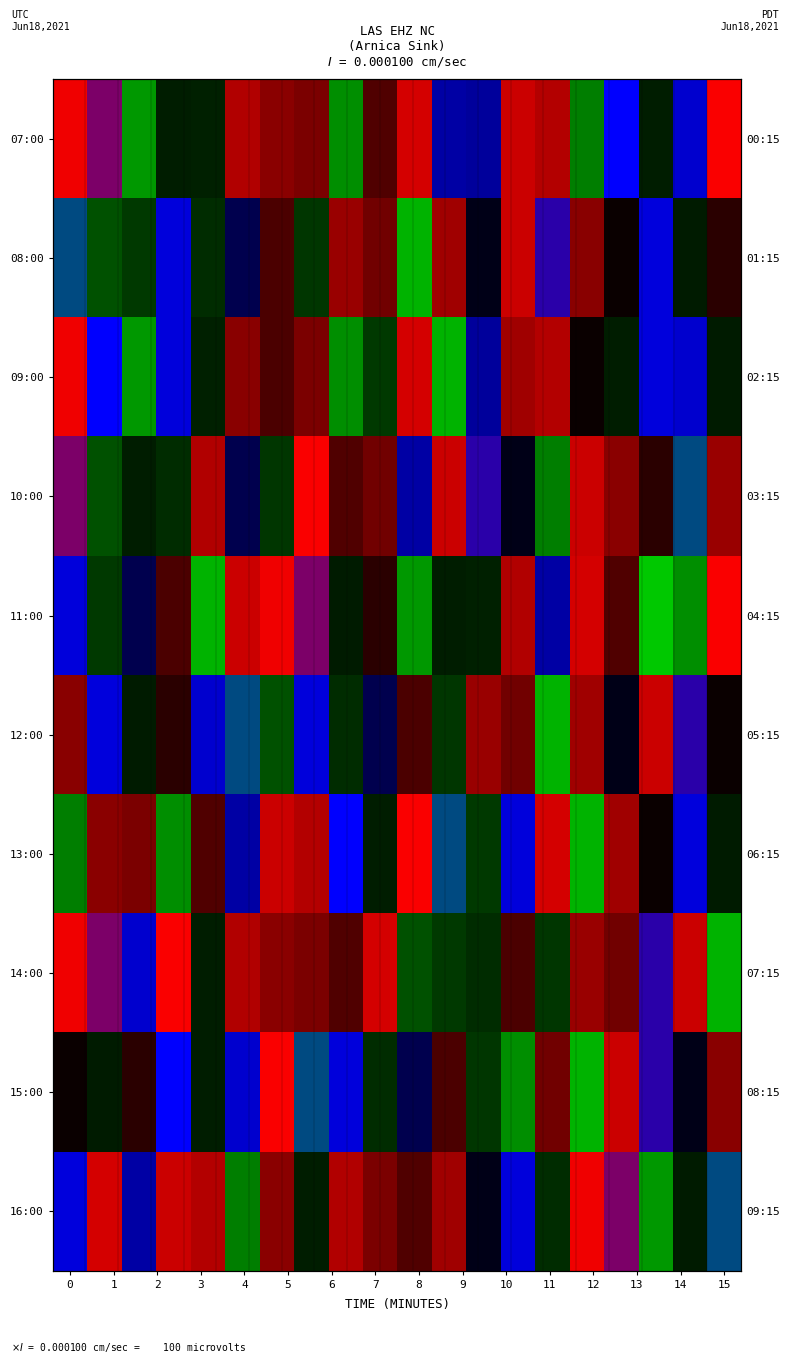

What is the difference between the maximum and second lowest values in the 08:00 series?

0.8